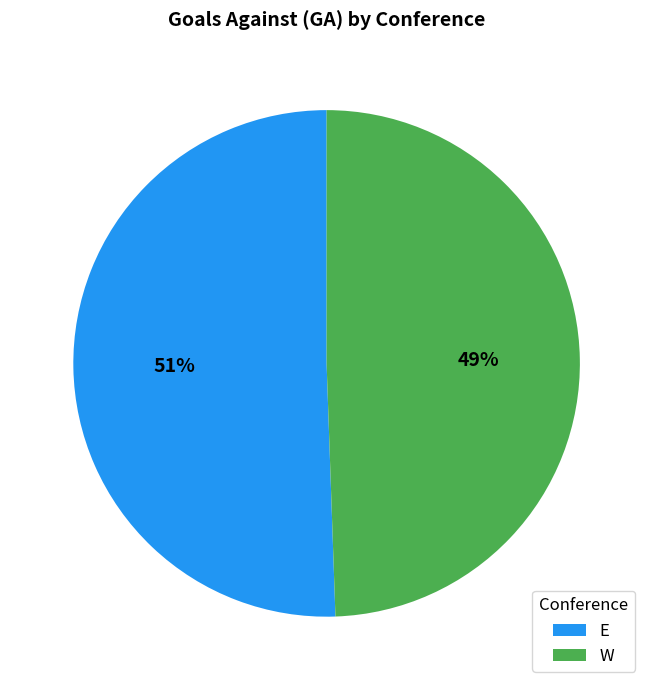

To the nearest percent, what is the average slice percentage?

50%